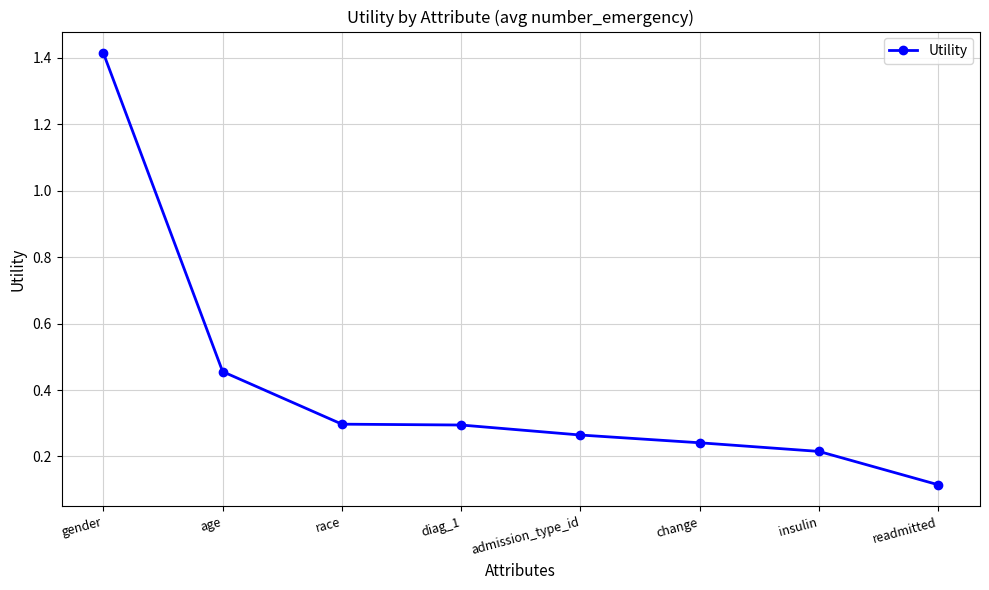

How many distinct data groups are displayed?

1